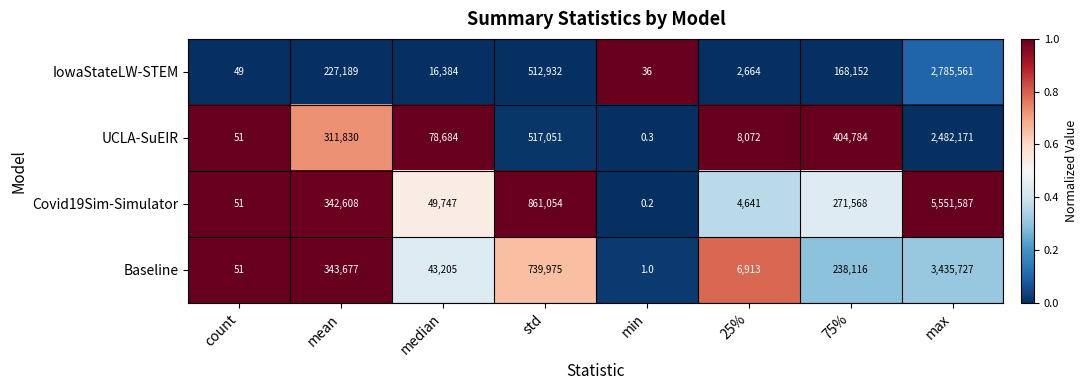

What is the maximum value shown in the chart?

5551587.0